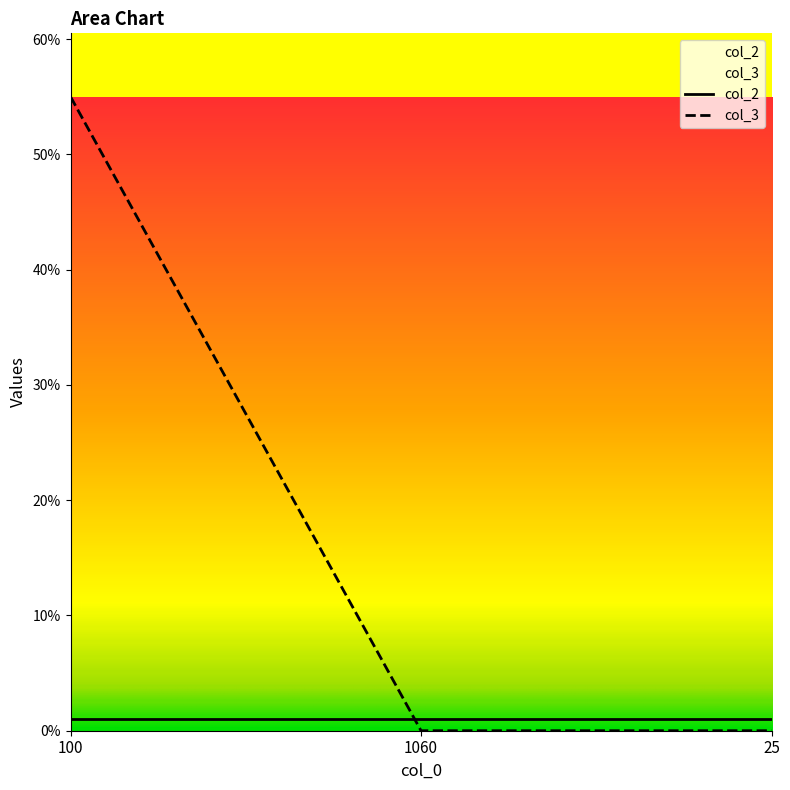

Is it true that the value at 100 is 27?

False